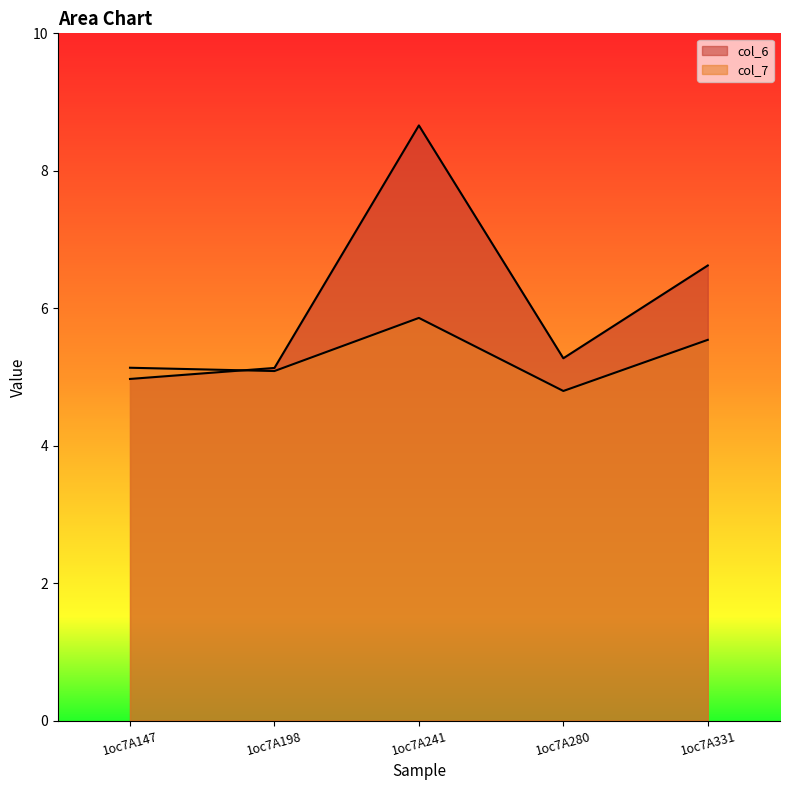

What is the difference between the second highest and minimum values in the col_7 series?

0.7